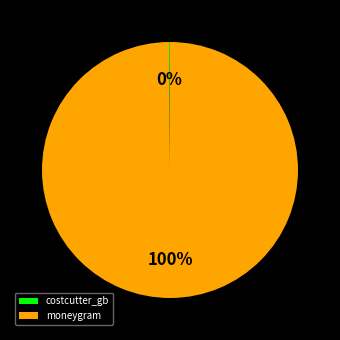

Which slice is the largest?

moneygram